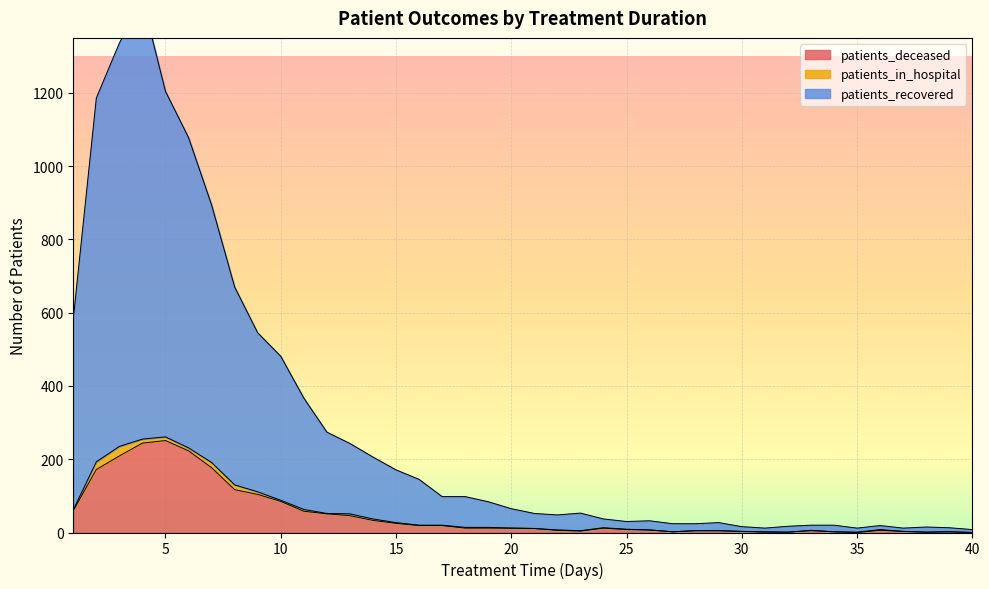

Which category has the lowest value in the patients_recovered series?

40